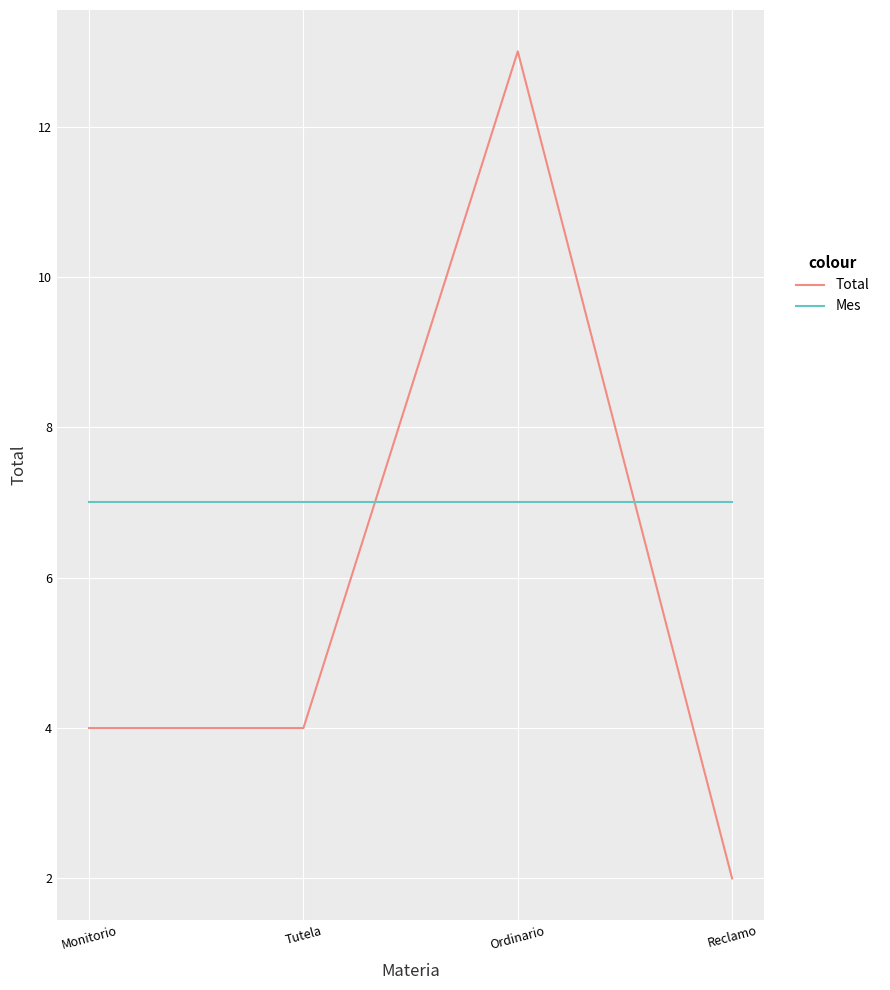

At which category is the sum across all series the highest?

Ordinario